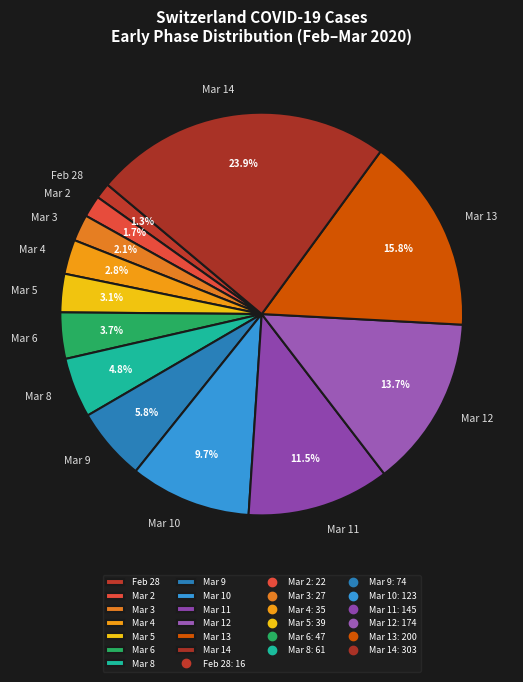

Does any single category account for the majority?

No